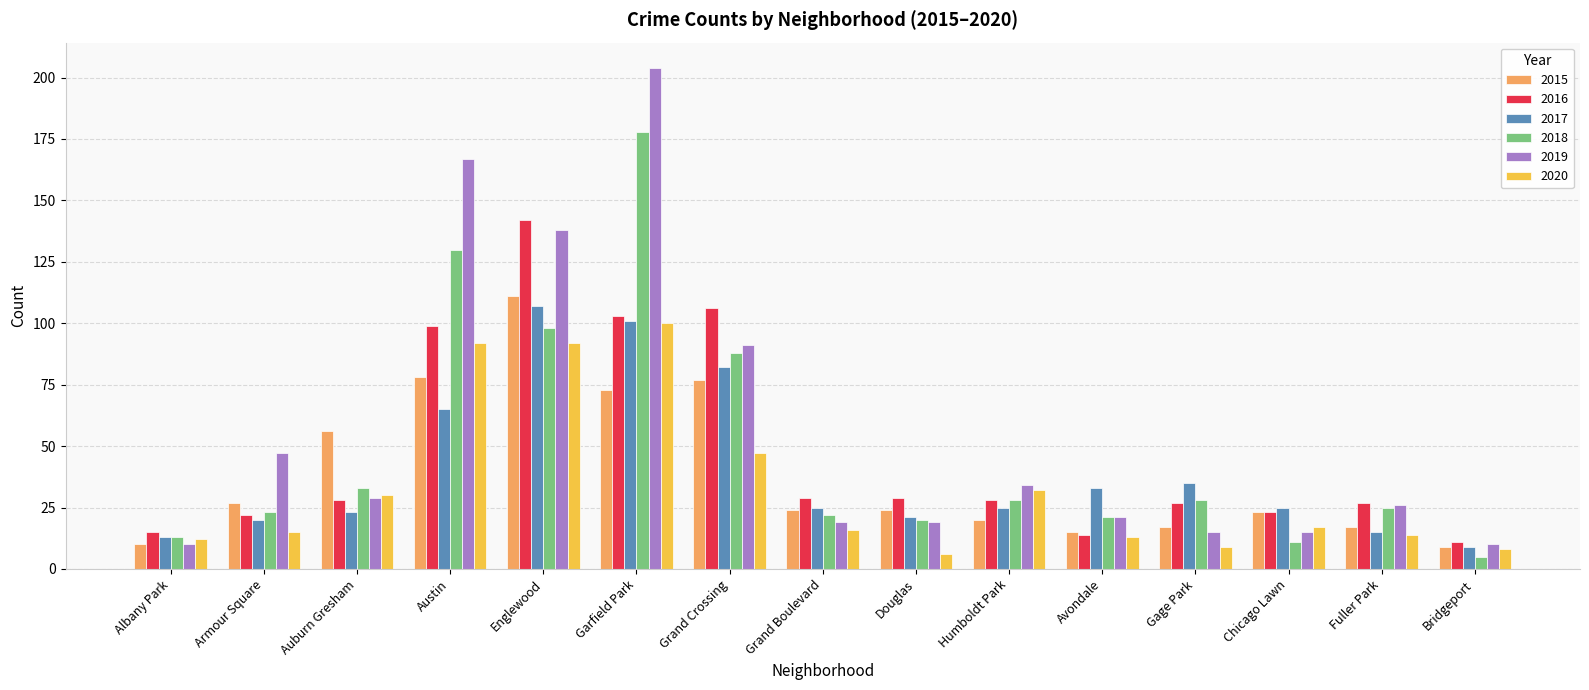

What is the sum of all 2015 values?

581